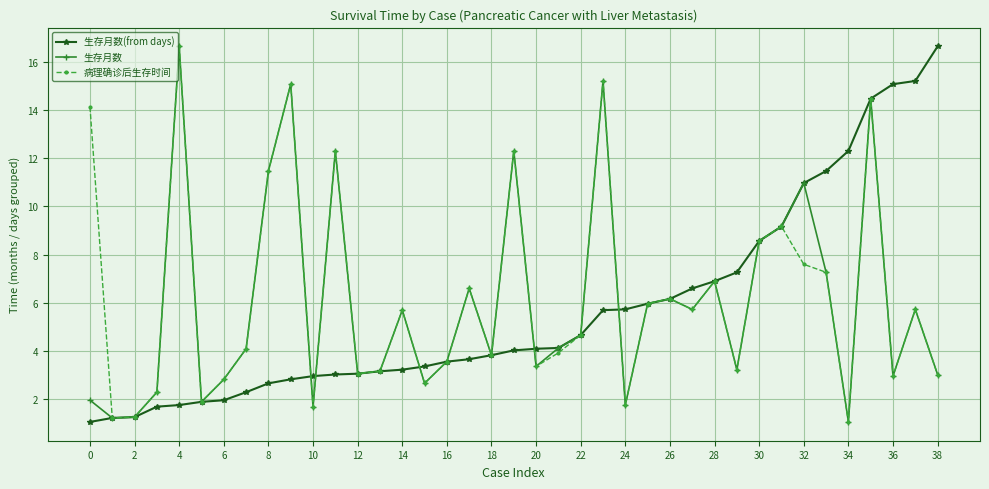

In 生存月数, how many points are lower than both neighbors (excluding endpoints)?

12